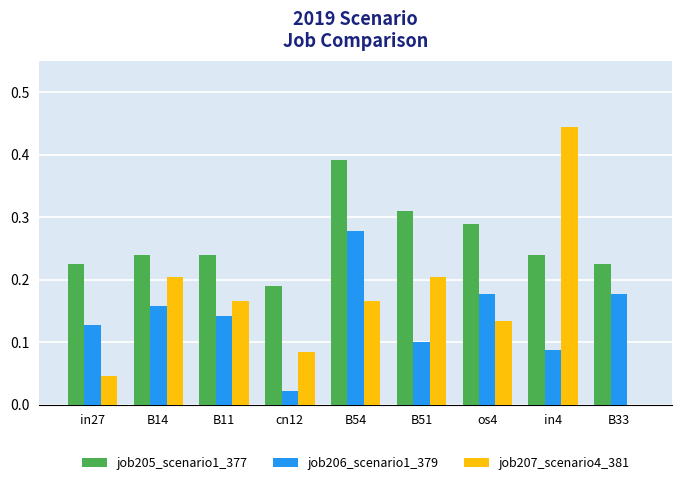

Does the chart contain stacked bars?

No